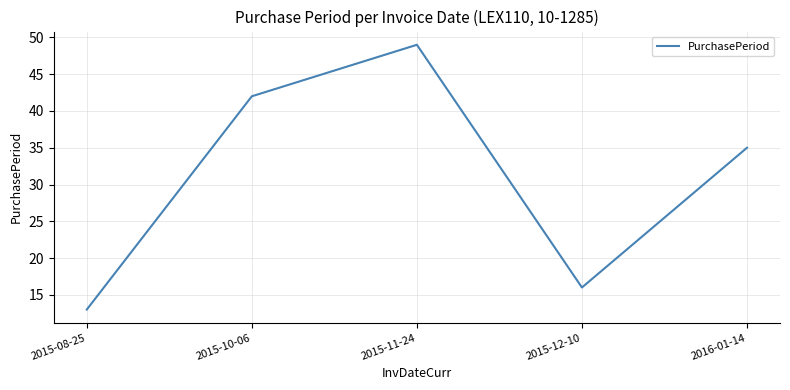

Does the chart display data point markers on the line(s)?

No